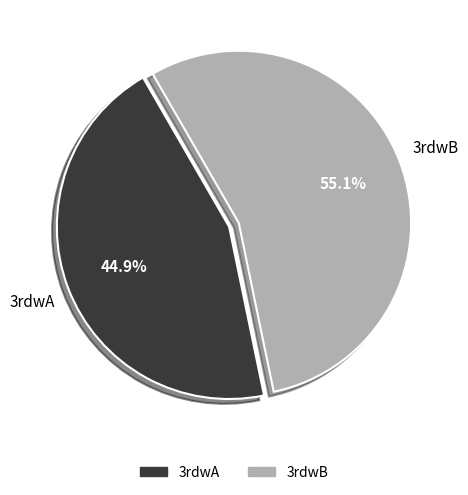

Combined, what portion of the pie is 3rdwB and 3rdwA?

100.0%